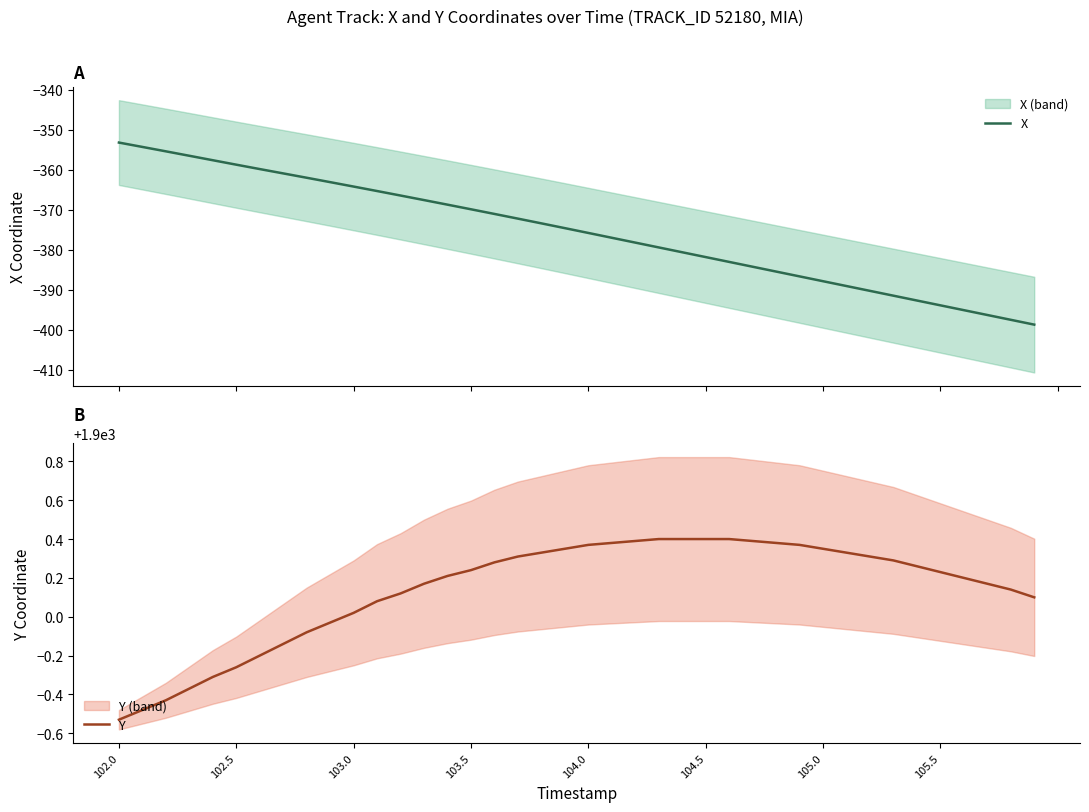

At which label does Y first exceed 1900?

103.0